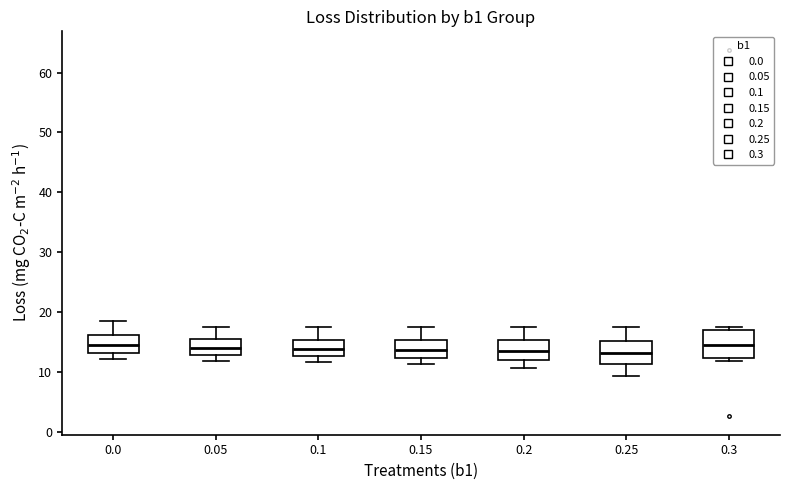

Reading left to right, transcribe this box plot: for each box, give where its median line is, the range the box spans, and where its two whiskers end, as read against the y-axis. The values are not printed on the chart, so give them approximately, as read against the axis.

0.0: median 14, box 13 to 16, whiskers 12 to 19
0.05: median 14, box 13 to 15, whiskers 12 to 18
0.1: median 14, box 13 to 15, whiskers 12 to 18
0.15: median 14, box 12 to 15, whiskers 11 to 18
0.2: median 14, box 12 to 15, whiskers 11 to 18
0.25: median 13, box 11 to 15, whiskers 9 to 18
0.3: median 15, box 12 to 17, whiskers 12 (just below the box's lower edge) to 17 (just above the box's upper edge)